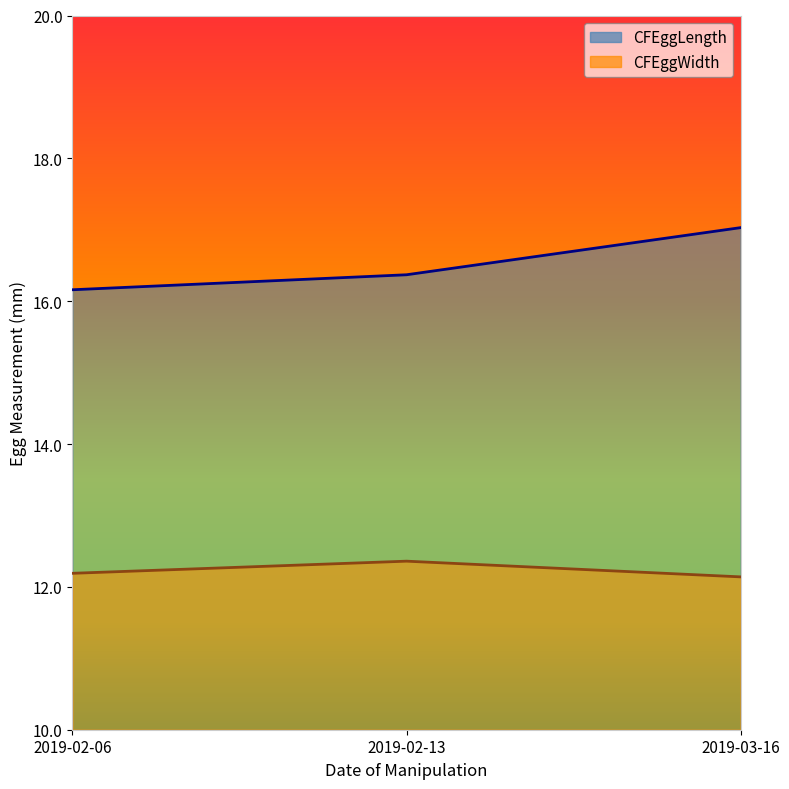

Does the chart have visible grid lines?

No